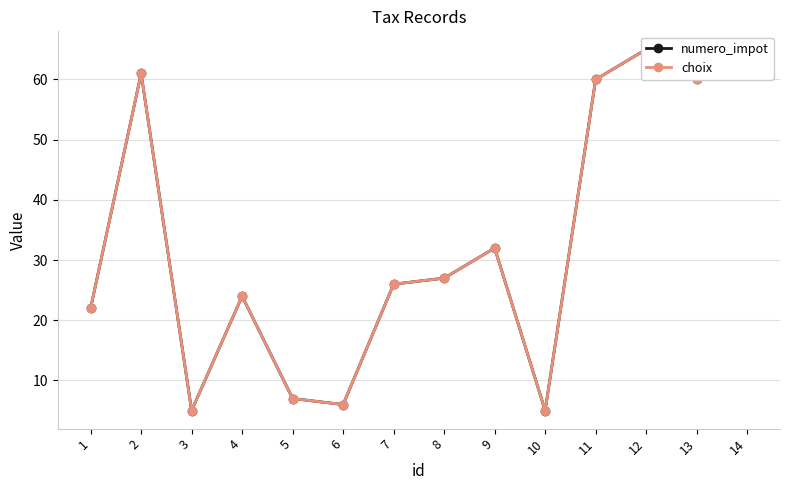

Reading left to right, transcribe all the data shown in this chart.

numero_impot: 22	61	5	24	7	6	26	27	32	5	60	65	60	63
choix: 22	61	5	24	7	6	26	27	32	5	60	65	60	63